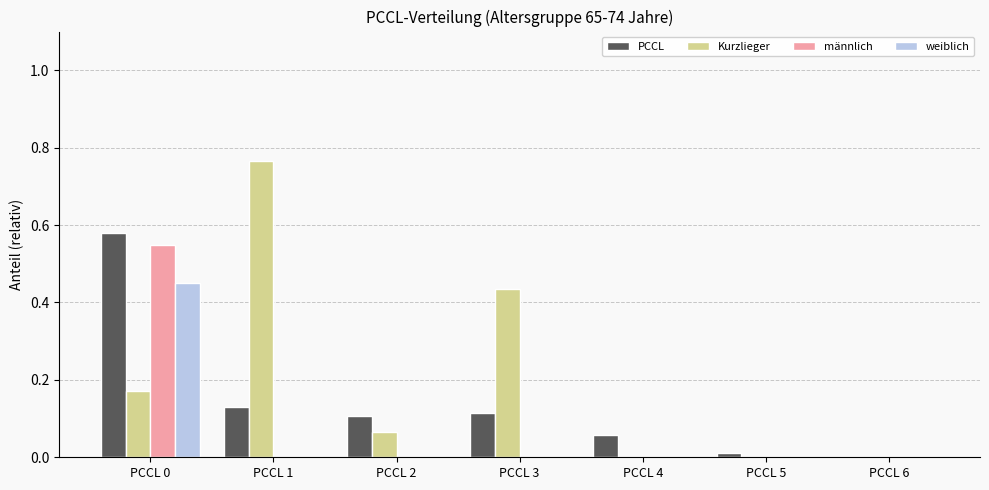

Is the value of männlich at PCCL 0 greater than the value of PCCL at PCCL 6?

Yes